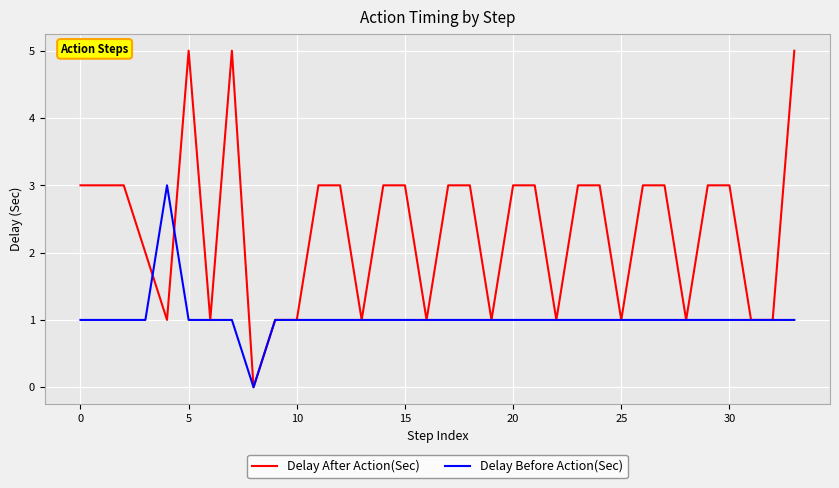

Which series has the largest total across all categories?

Delay After Action(Sec)